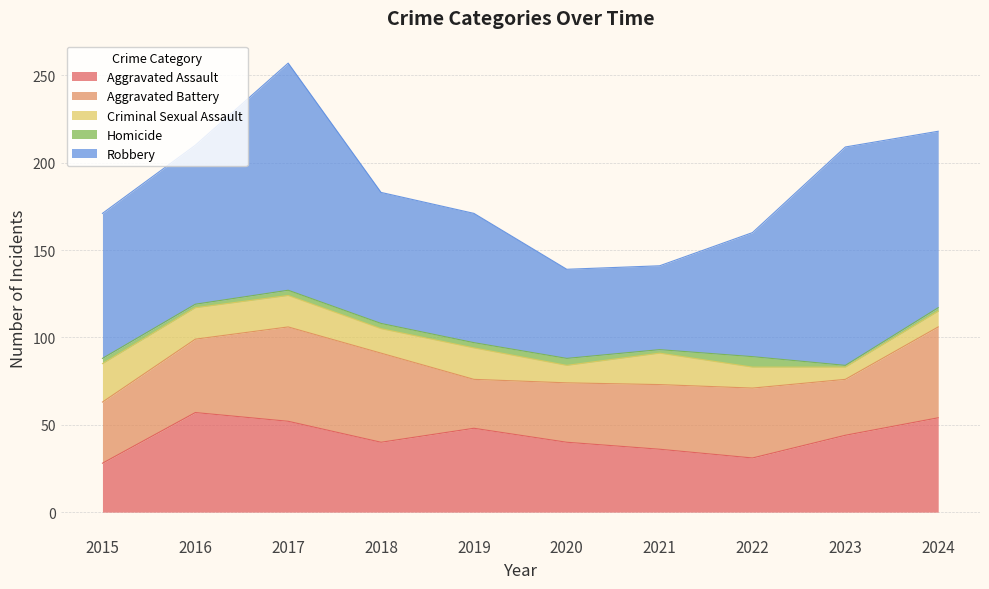

How many interior local valleys does the Criminal Sexual Assault series have?

3